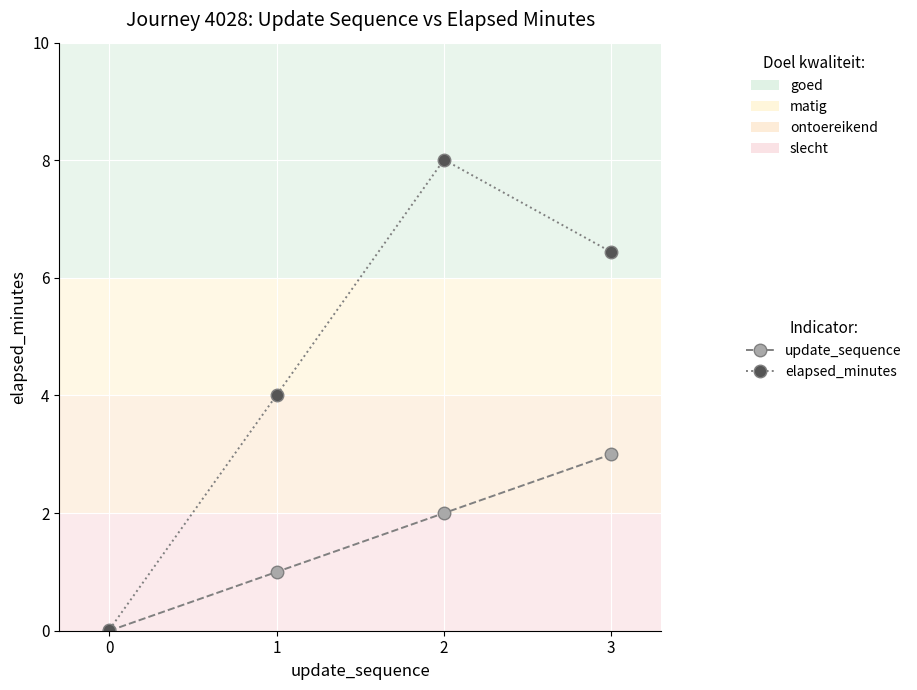

Which series changed the most between 0 and 1?

elapsed_minutes